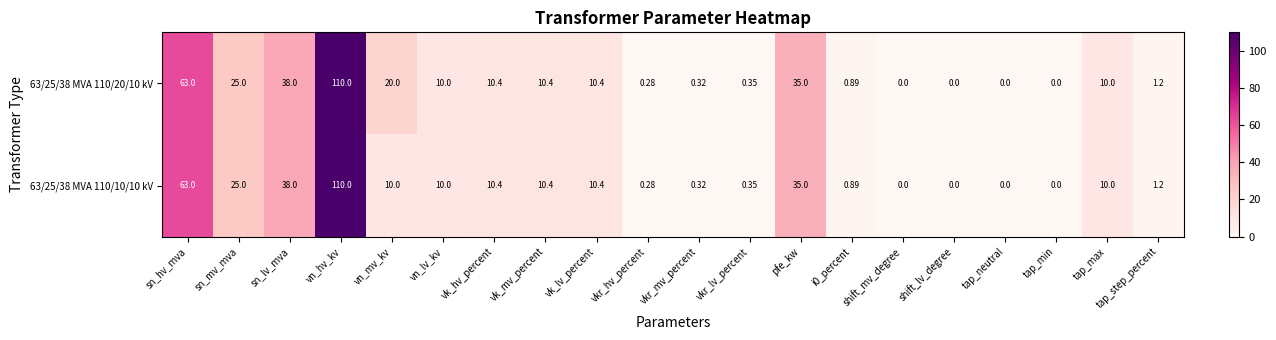

At which category does the chart reach its peak across all series?

vn_hv_kv